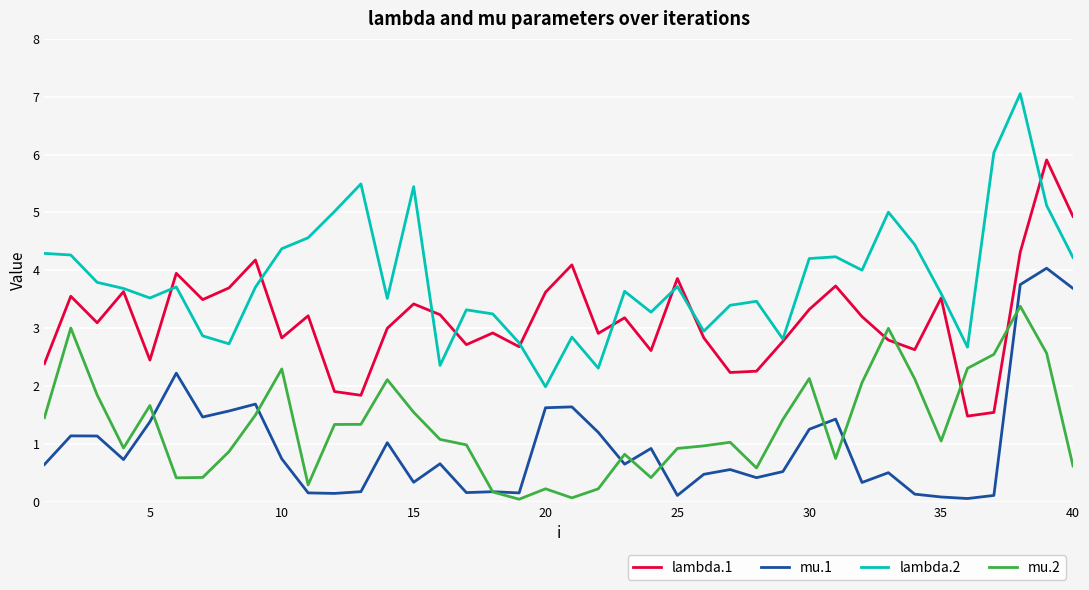

What is the maximum value shown in the chart?

7.1